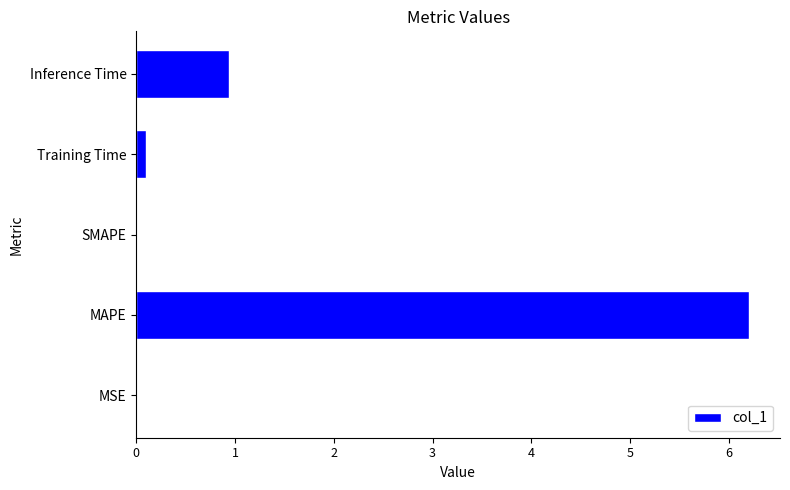

What is the maximum value shown in the chart?

6.2